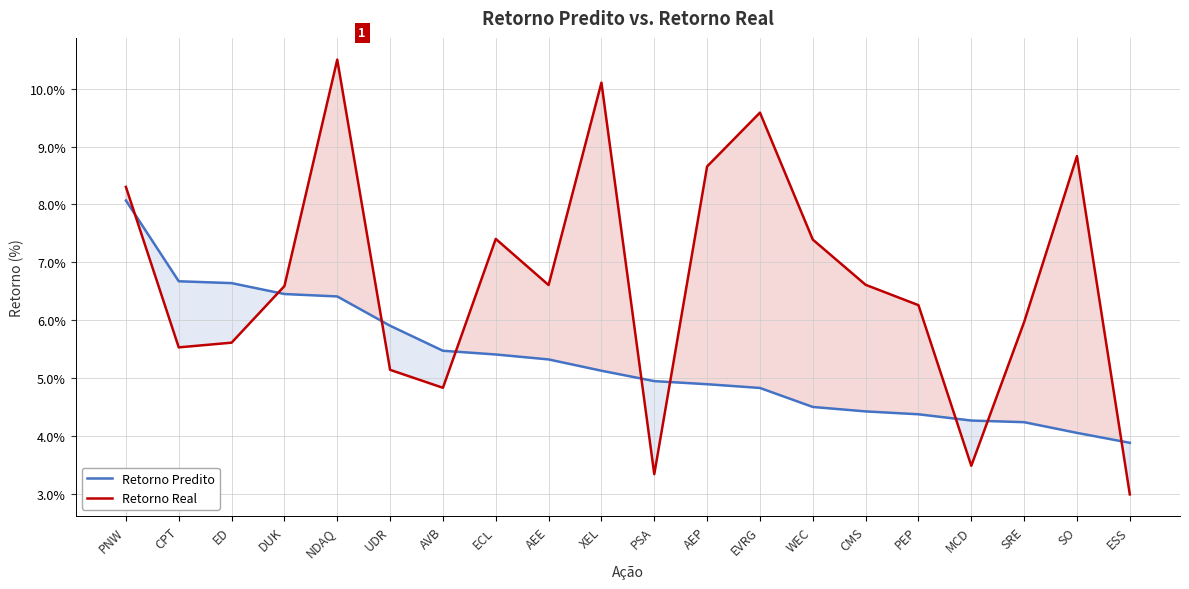

Does the chart have visible grid lines?

Yes